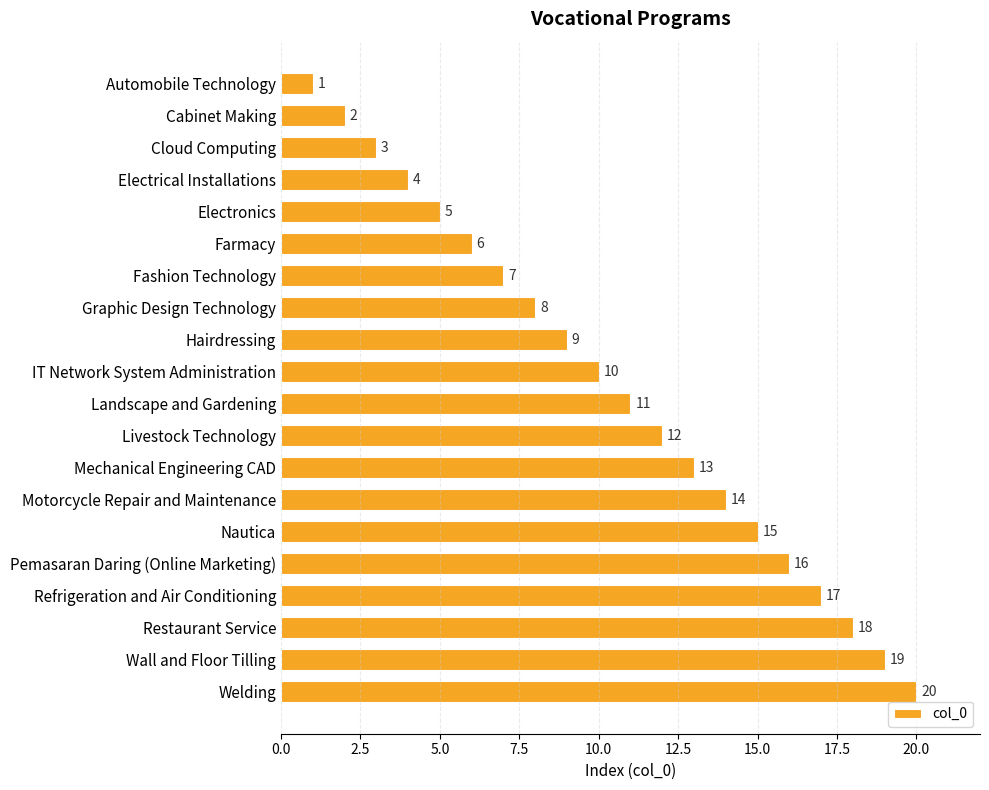

At which label is the value closest to 10?

IT Network System Administration